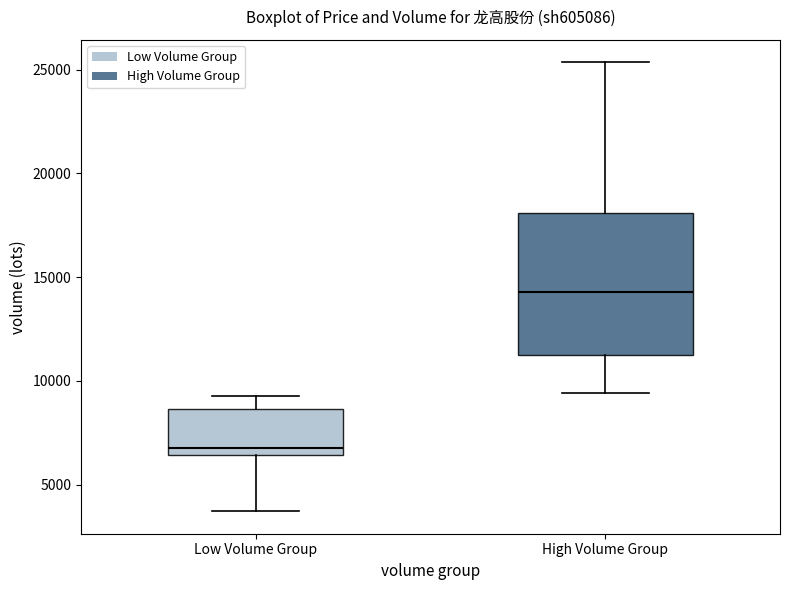

Comparing the boxes themselves (not the whiskers), which one is the tallest?

High Volume Group